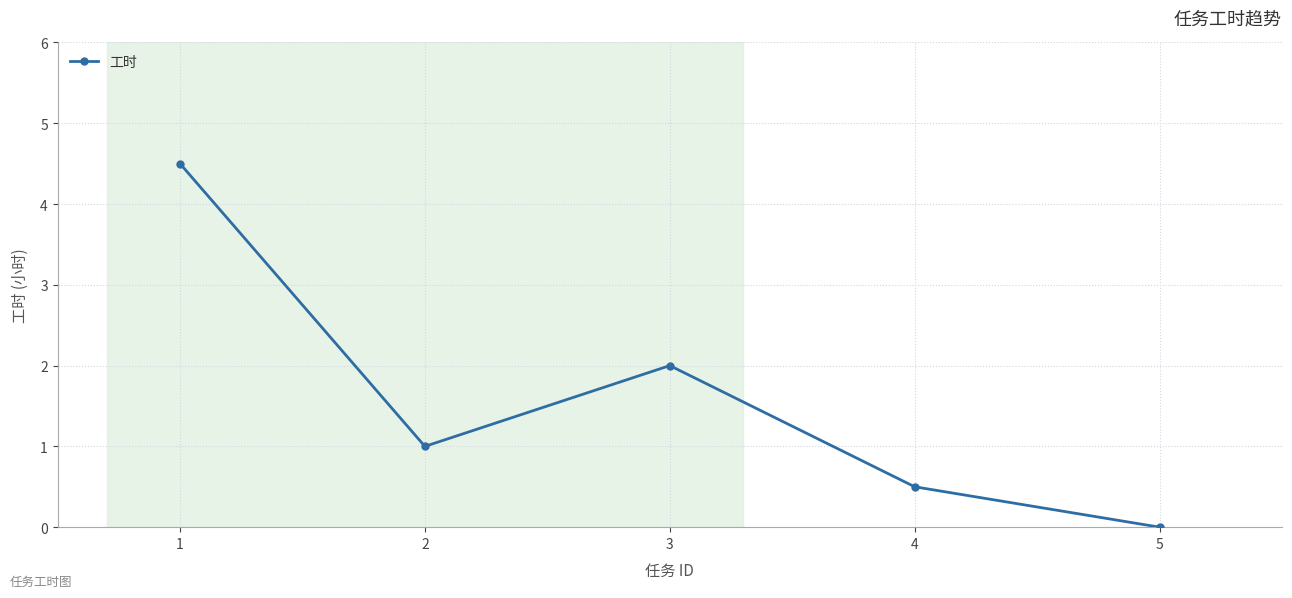

Which has a higher value, 4 or 2?

2